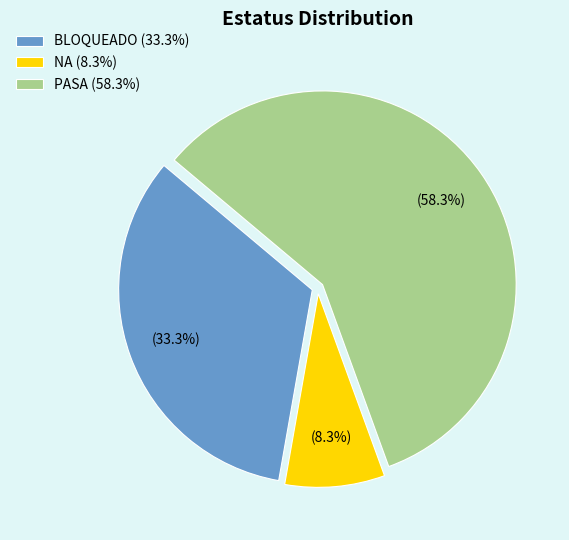

The PASA slice represents 58% of the pie. True or false?

True